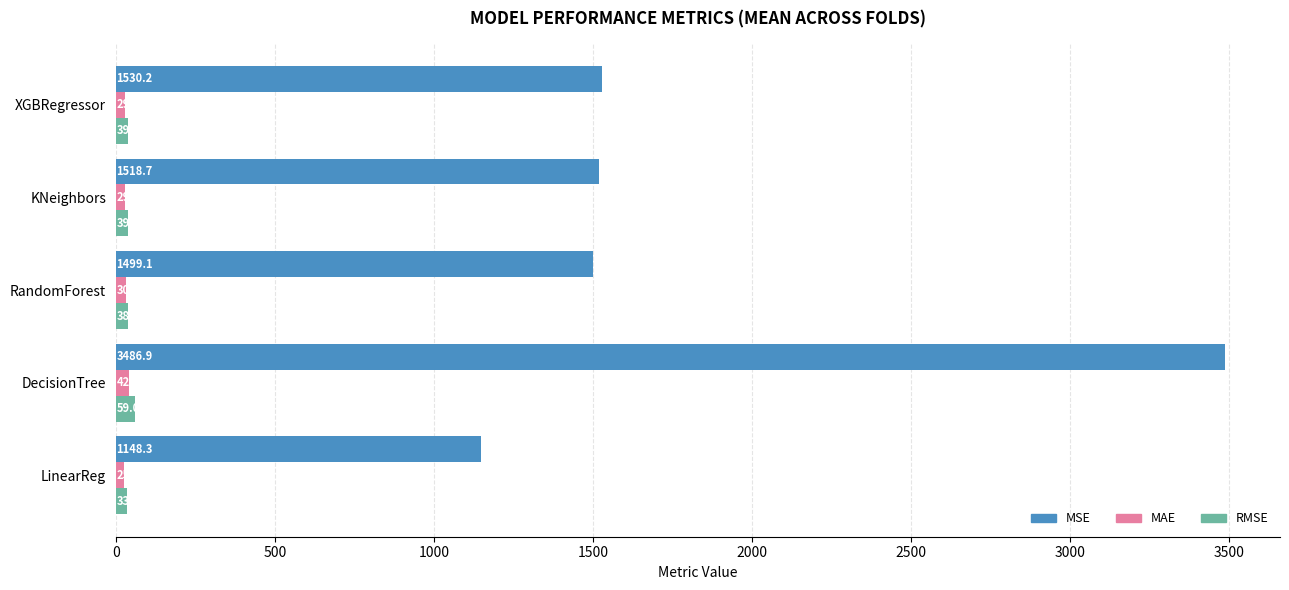

The MSE series shows 545.9 at XGBRegressor. True or false?

False